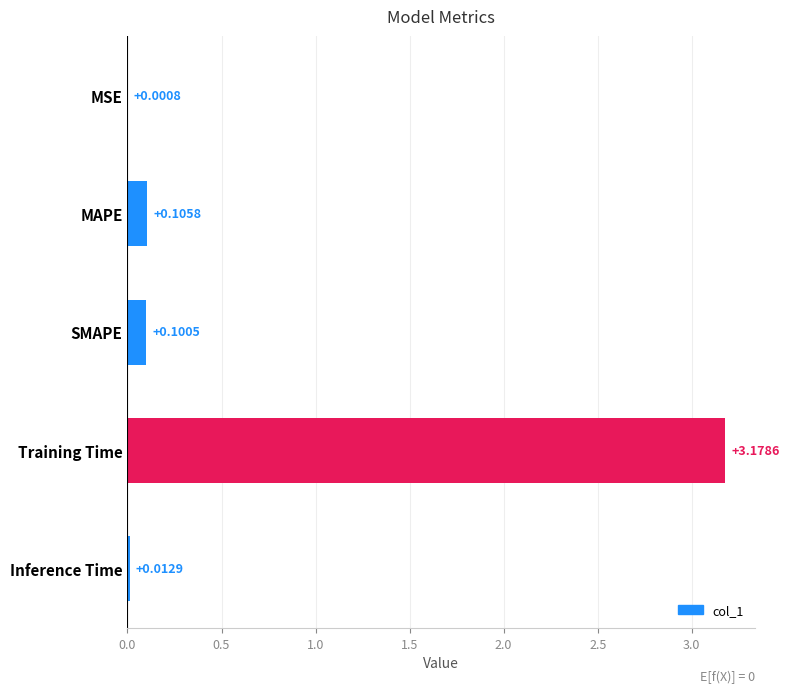

How many data points does each series have?

5